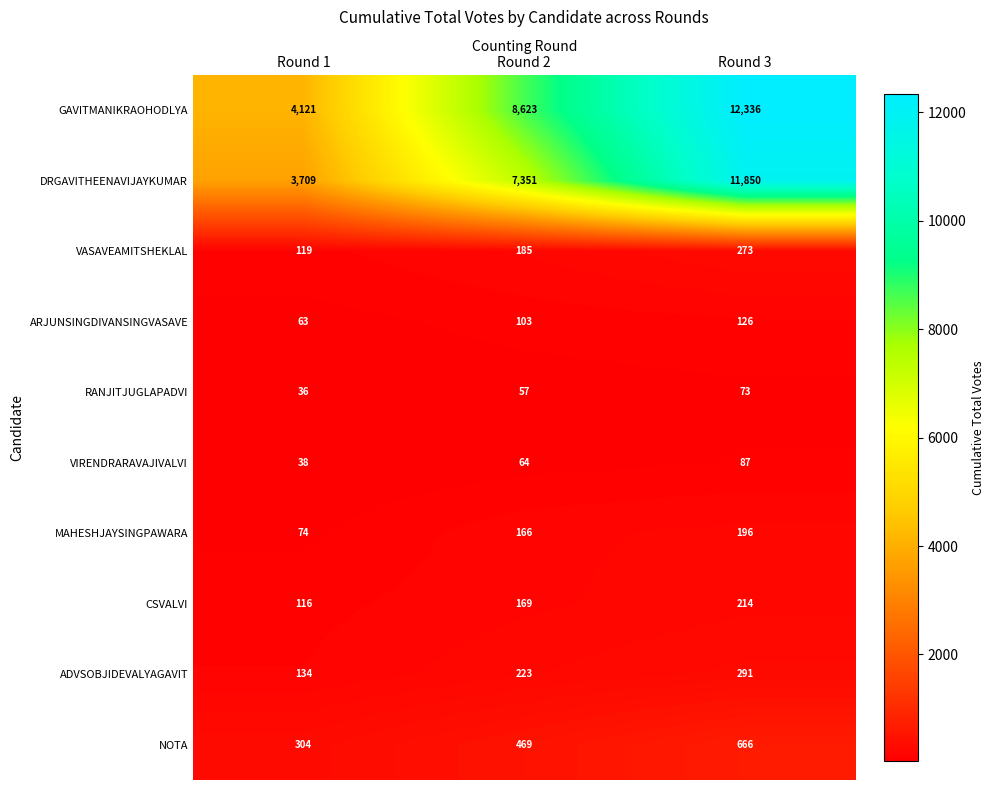

Count the CSVALVI values in the range 116 to 214.

3